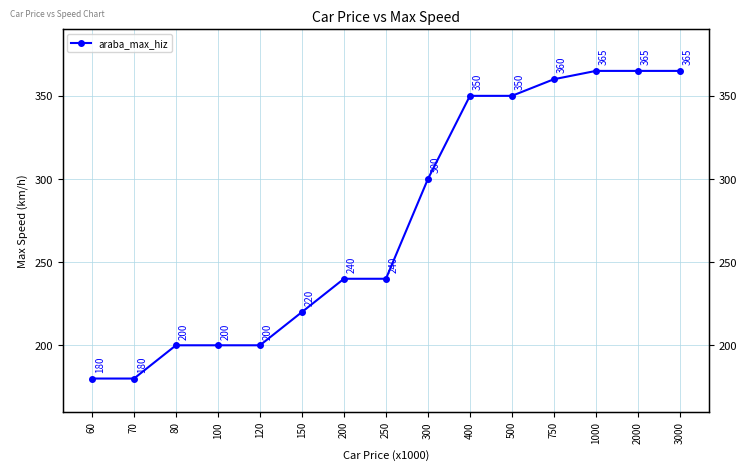

The value at 200 is 240. True or false?

True